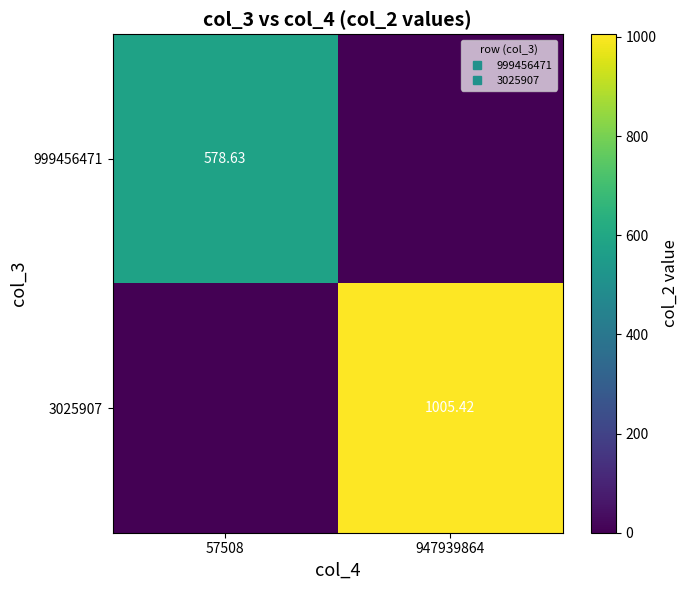

Rank the series by their maximum value, from lowest to highest.

999456471, 3025907